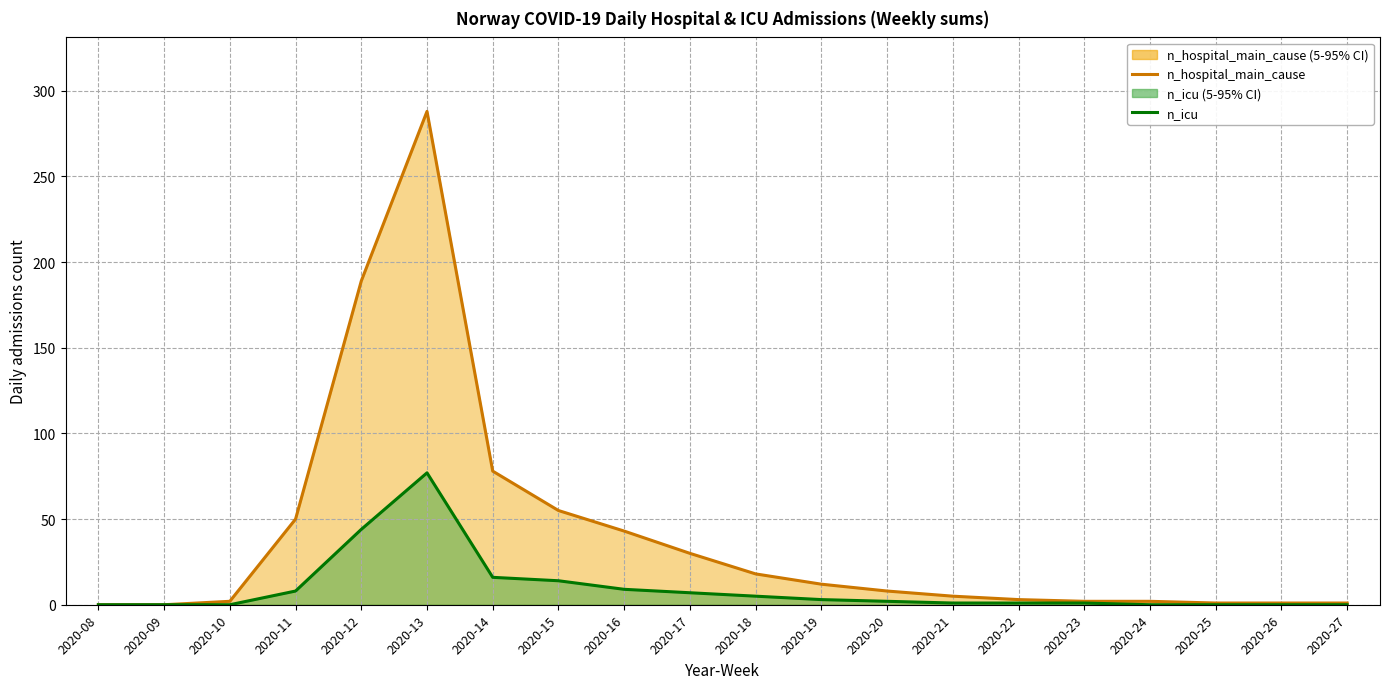

Is it true that n_icu equals 24 at 2020-15?

False